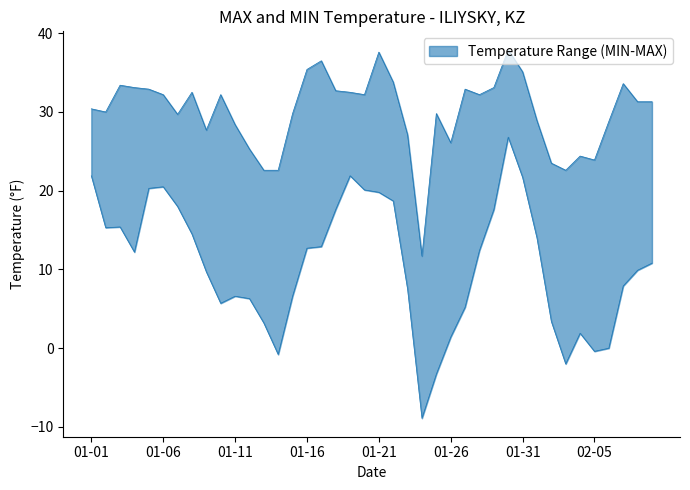

What is the minimum value for MAX?

11.7